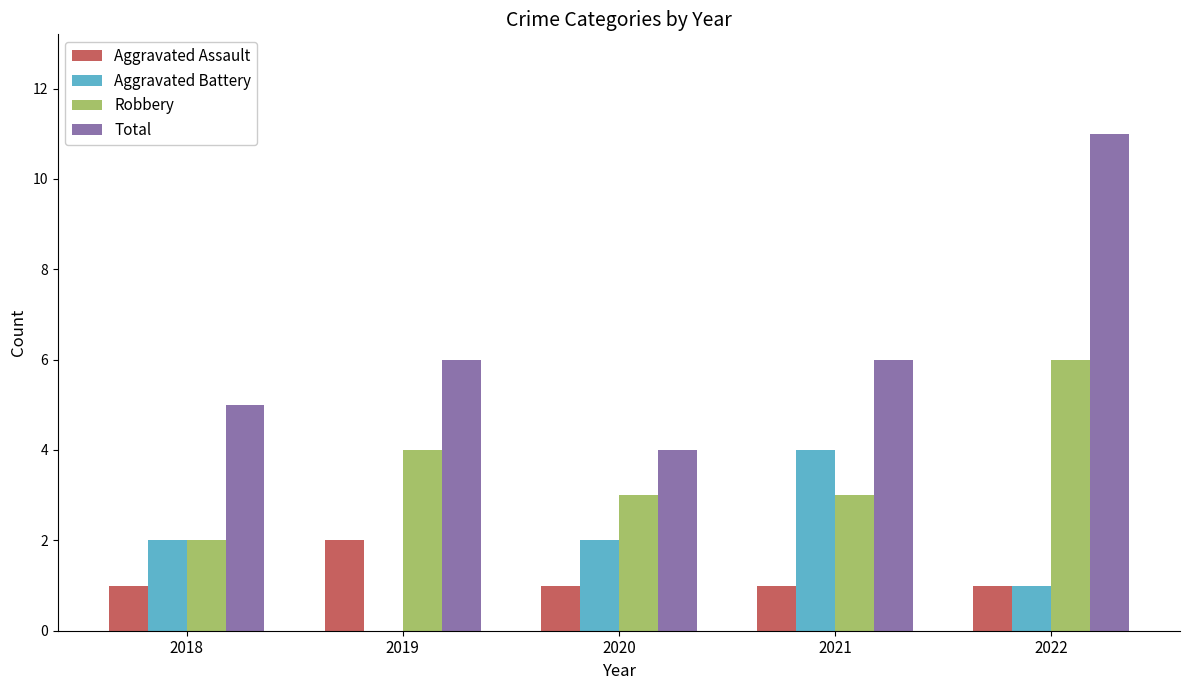

Which series changed the most between 2018 and 2021?

Aggravated Battery